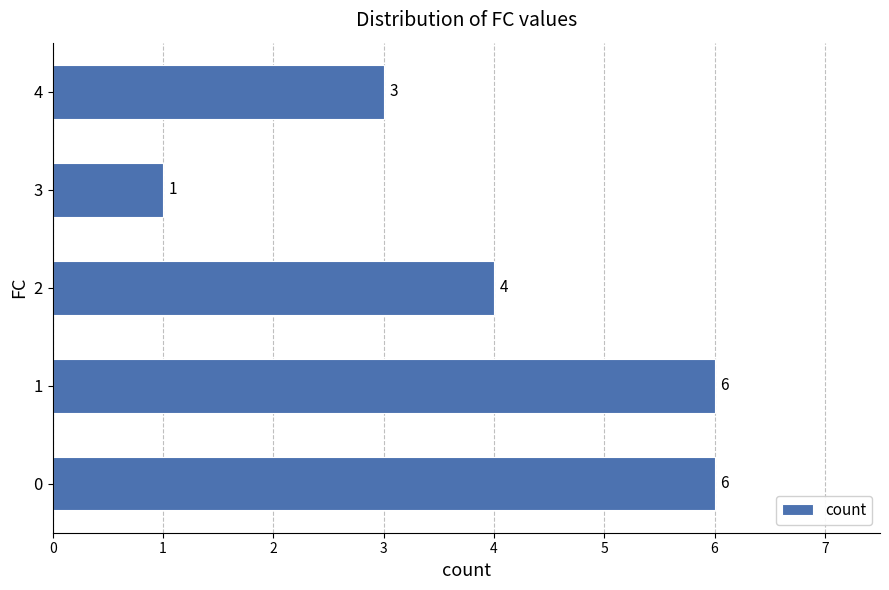

What is the smallest value displayed?

1